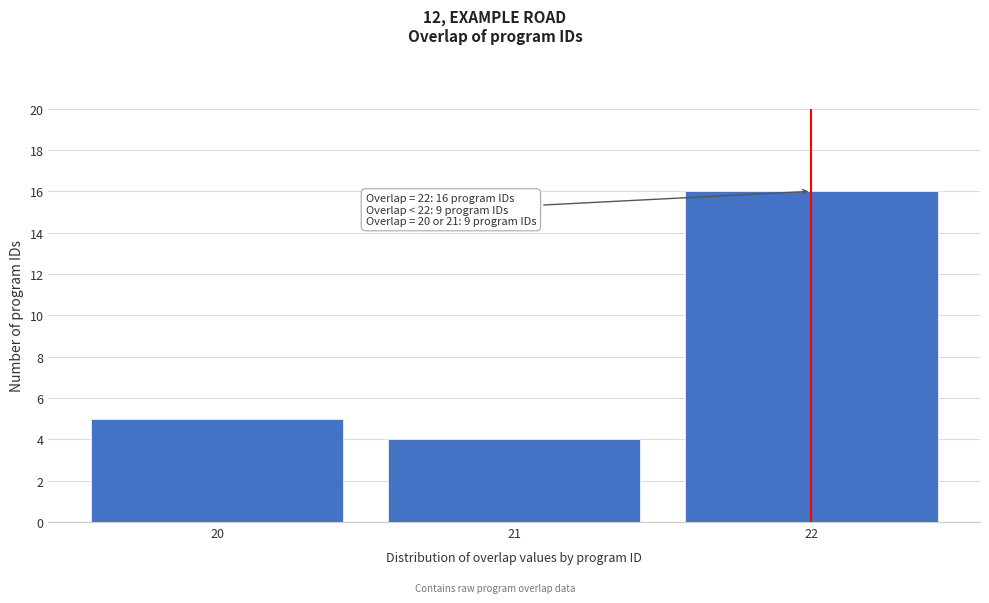

Over which range of the x-axis is the bar tallest?

21.5 to 22.5